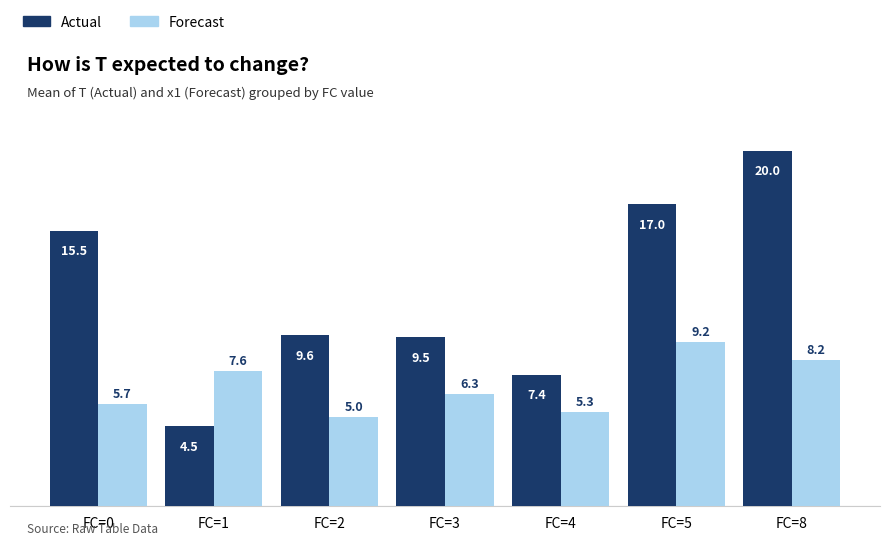

True or false: Actual has a value of 20.0 at FC=8.

True